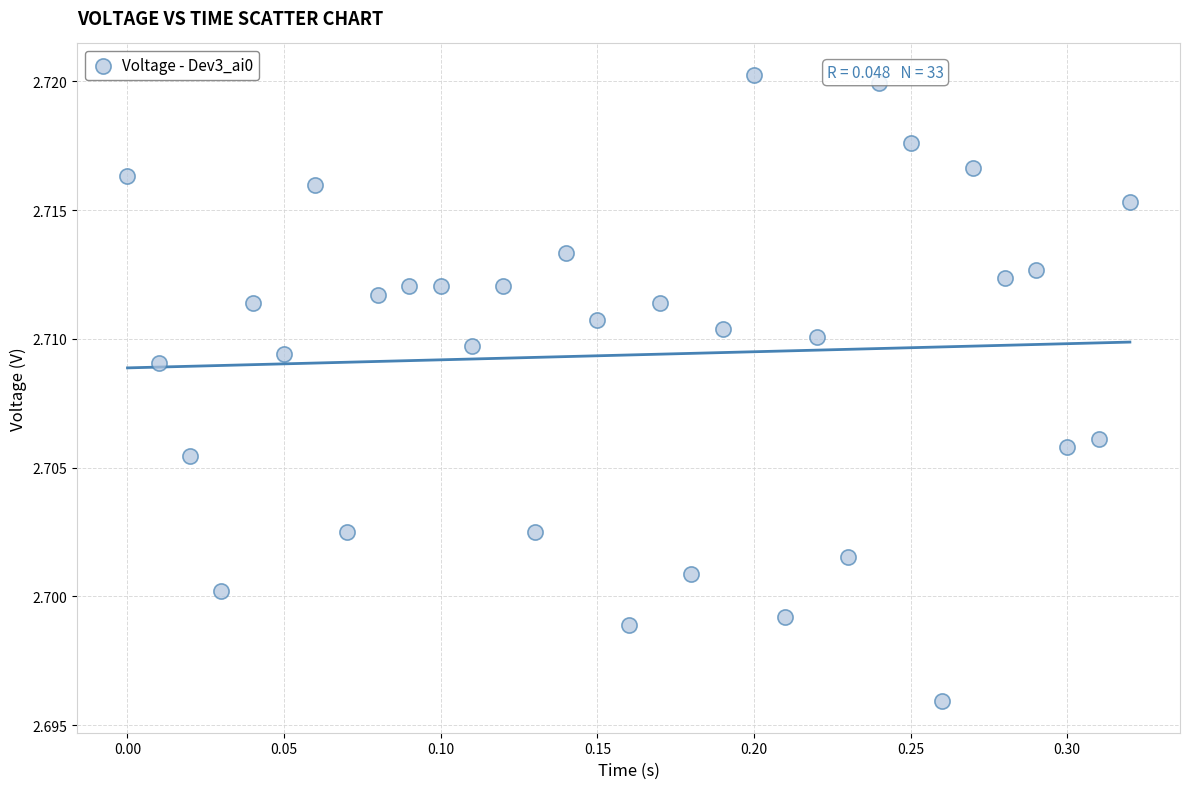

What is the range of X values (max minus min)?

0.3